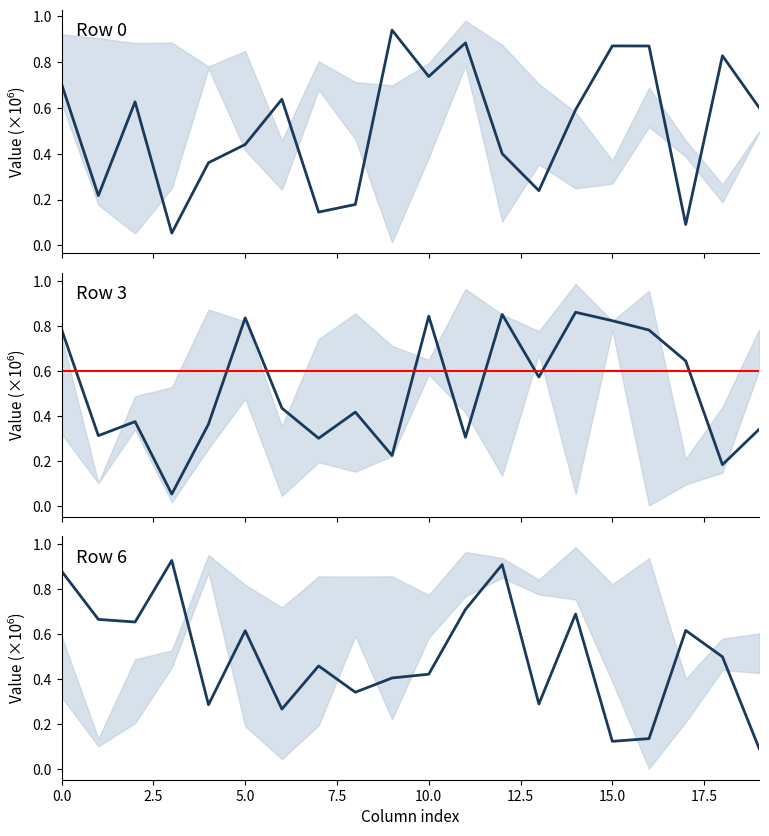

Which series changed the most between 12 and 19?

Row 6